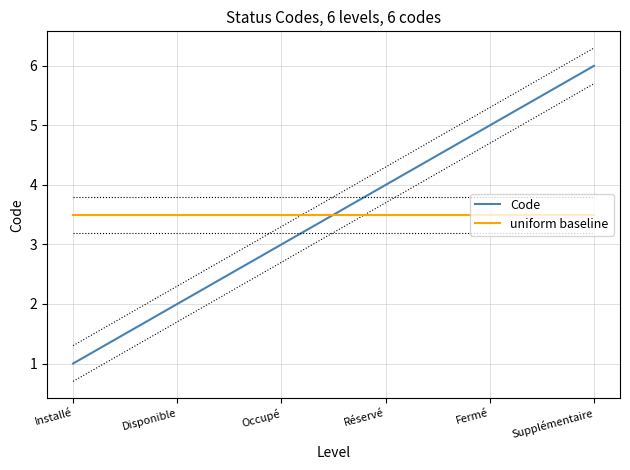

What is the approximate value of uniform baseline at Réservé?

3.5